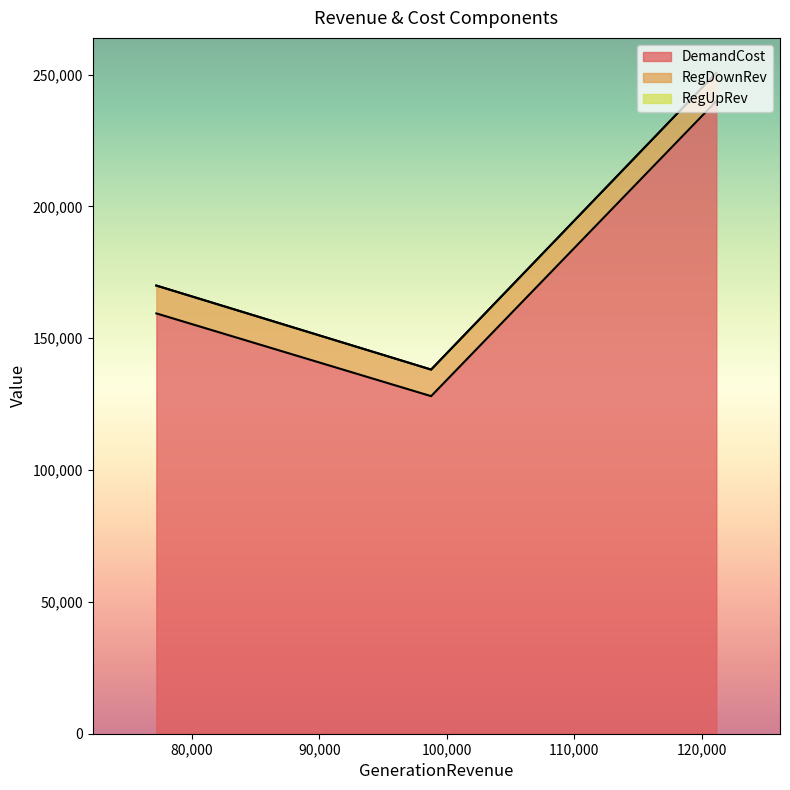

At how many categories does at least one series exceed 237331?

1